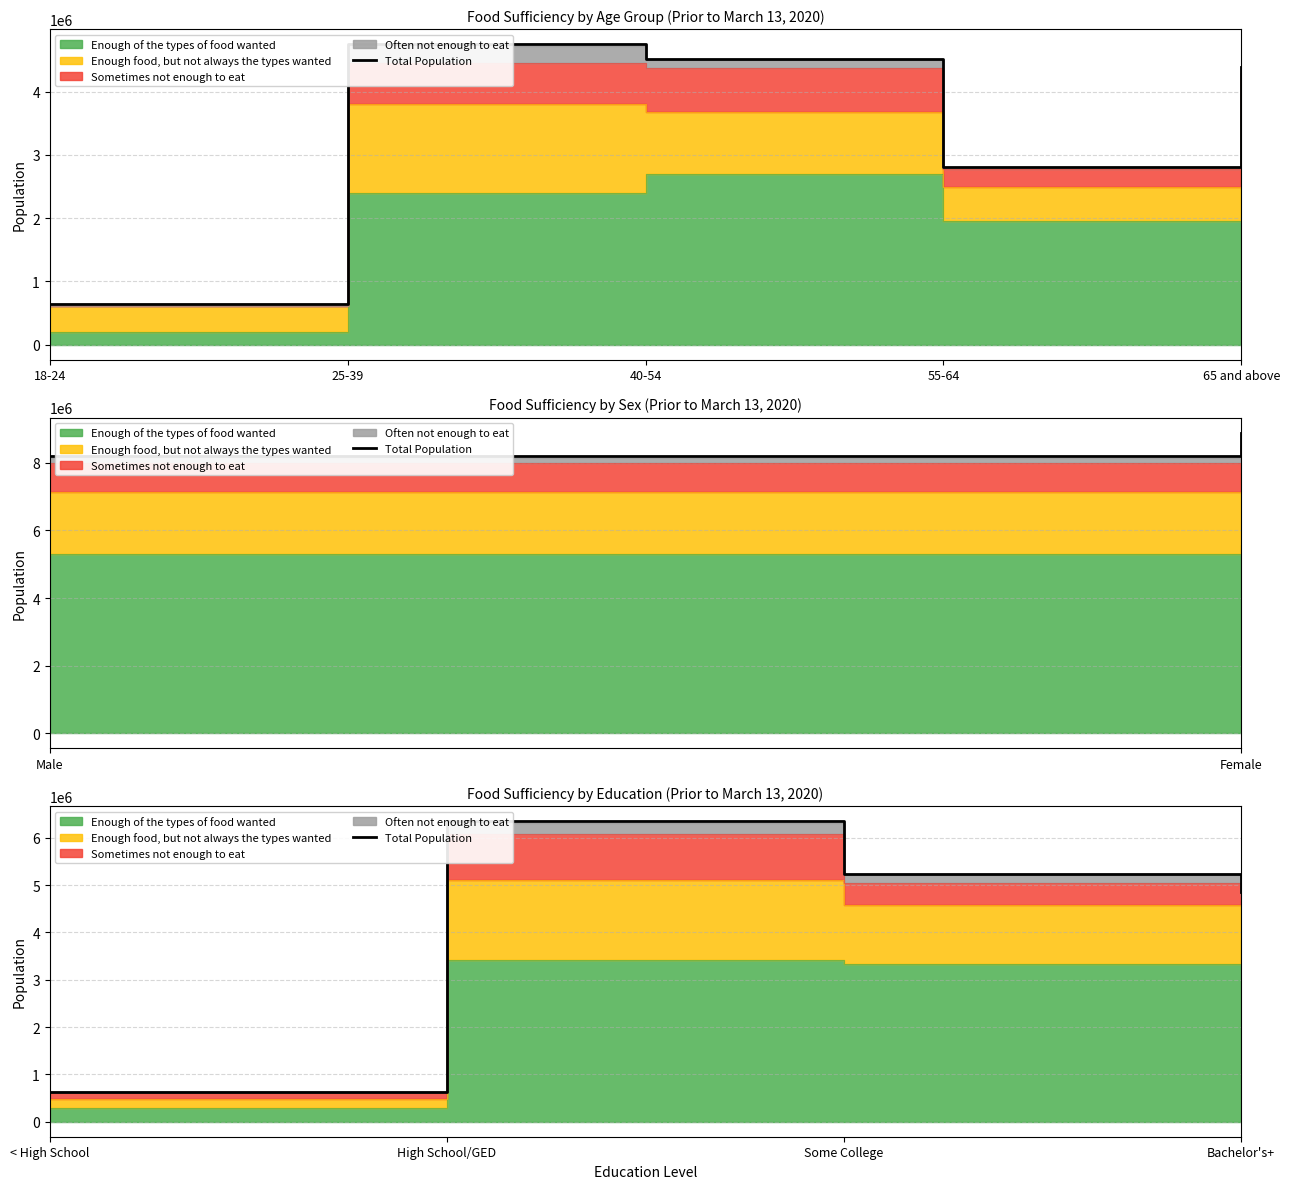

Which has a higher value, < High School or Bachelor's+?

Bachelor's+